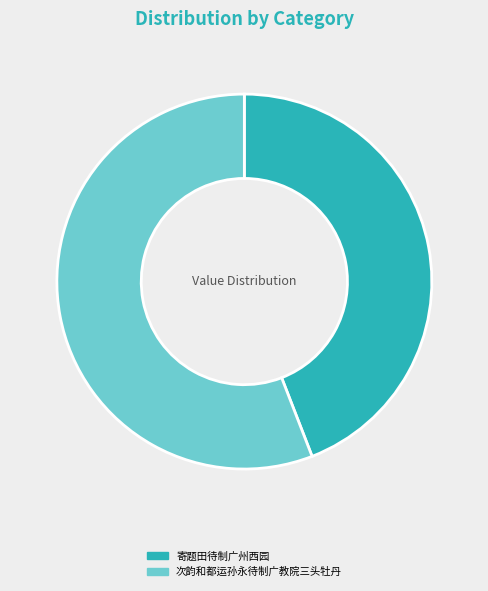

Is there any slice that represents more than half of the pie?

Yes